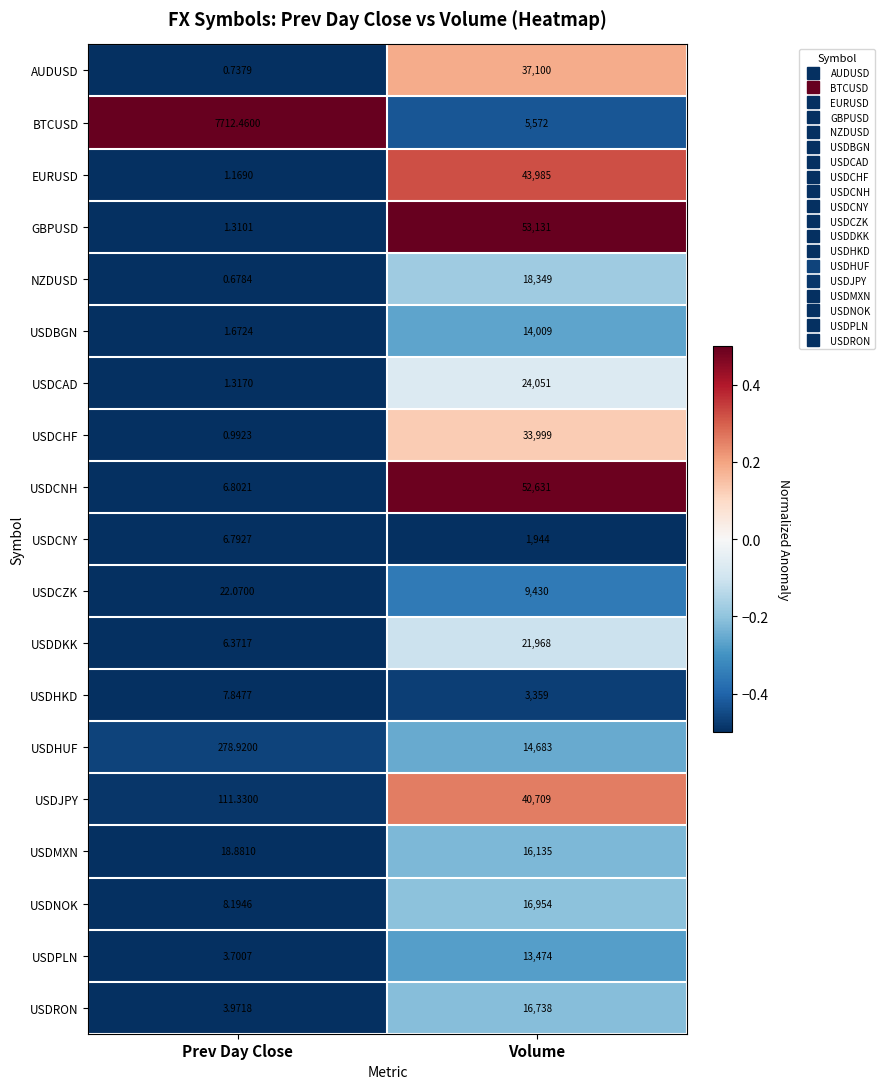

Which series changed the most between Prev Day Close and Volume?

GBPUSD